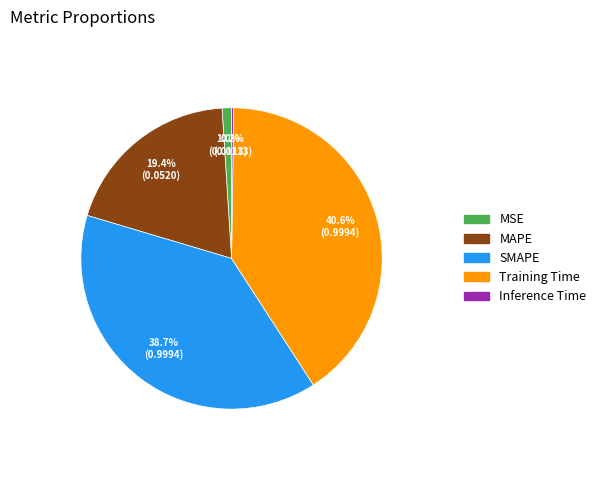

What percentage do MAPE and MSE together represent?

20.4%